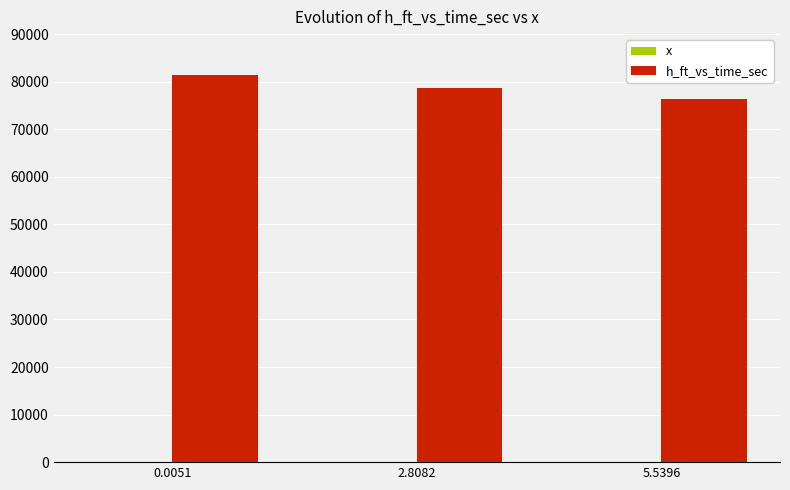

The value of h_ft_vs_time_sec at 2.8082 is 46656.8. True or false?

False